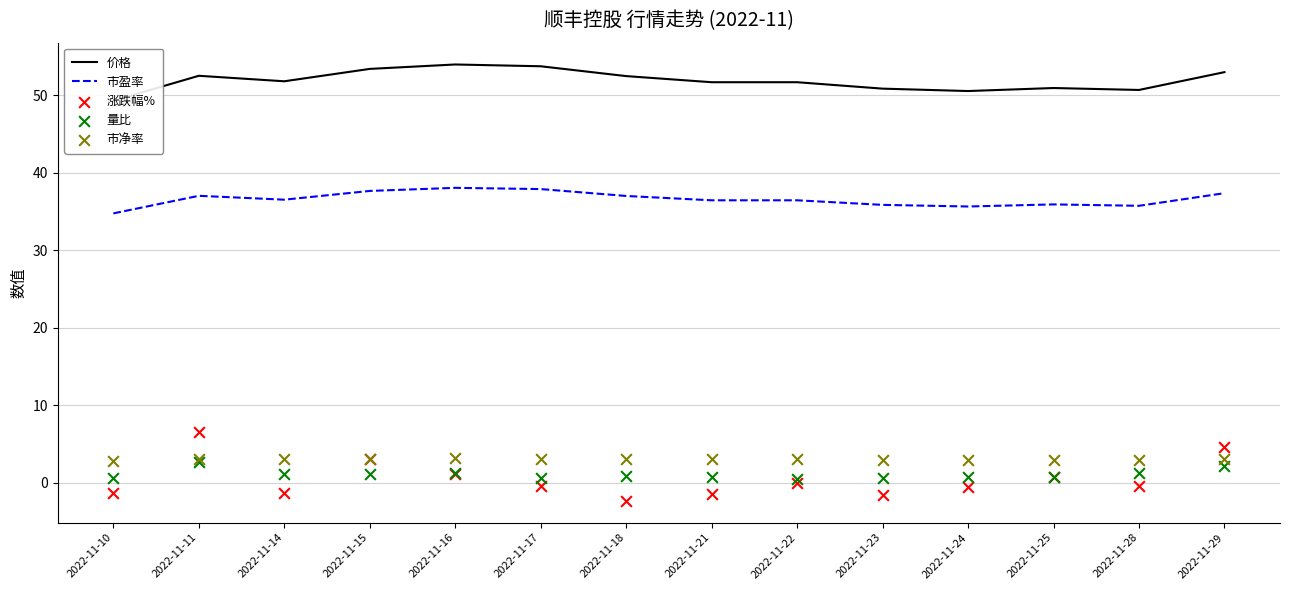

Which series has the largest total across all categories?

价格